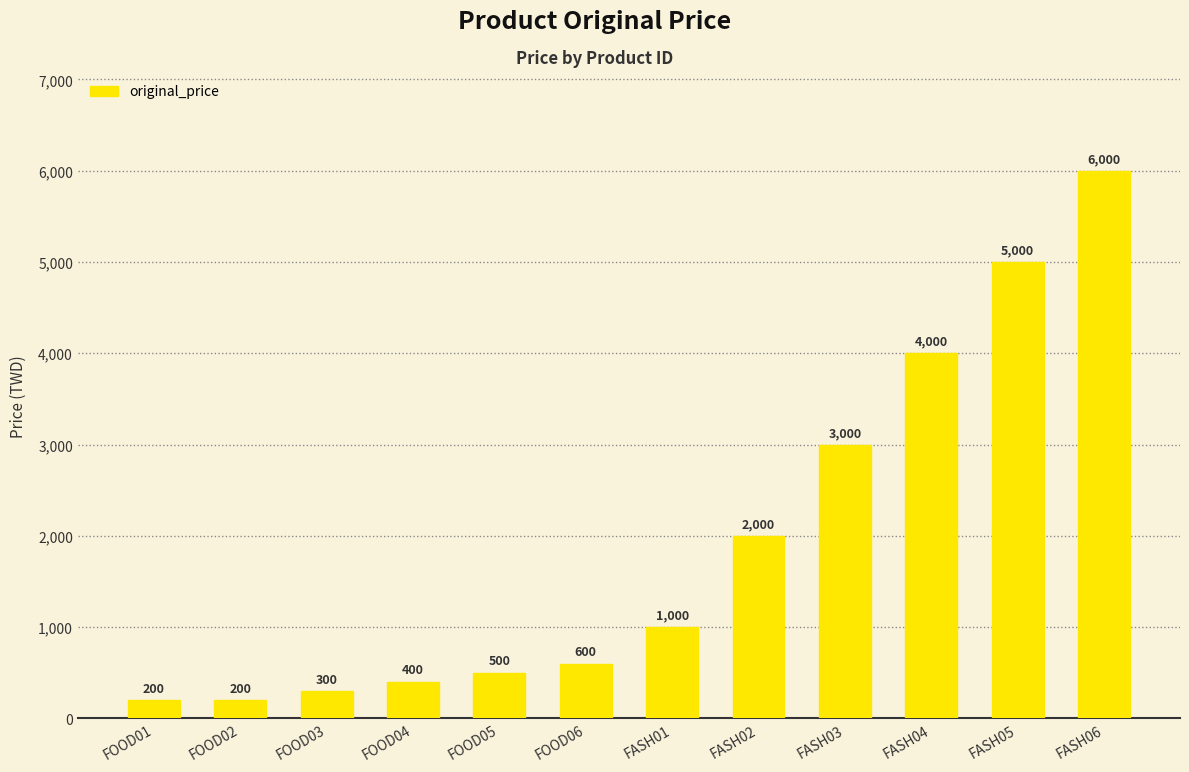

Which has a higher value, FOOD06 or FOOD05?

FOOD06